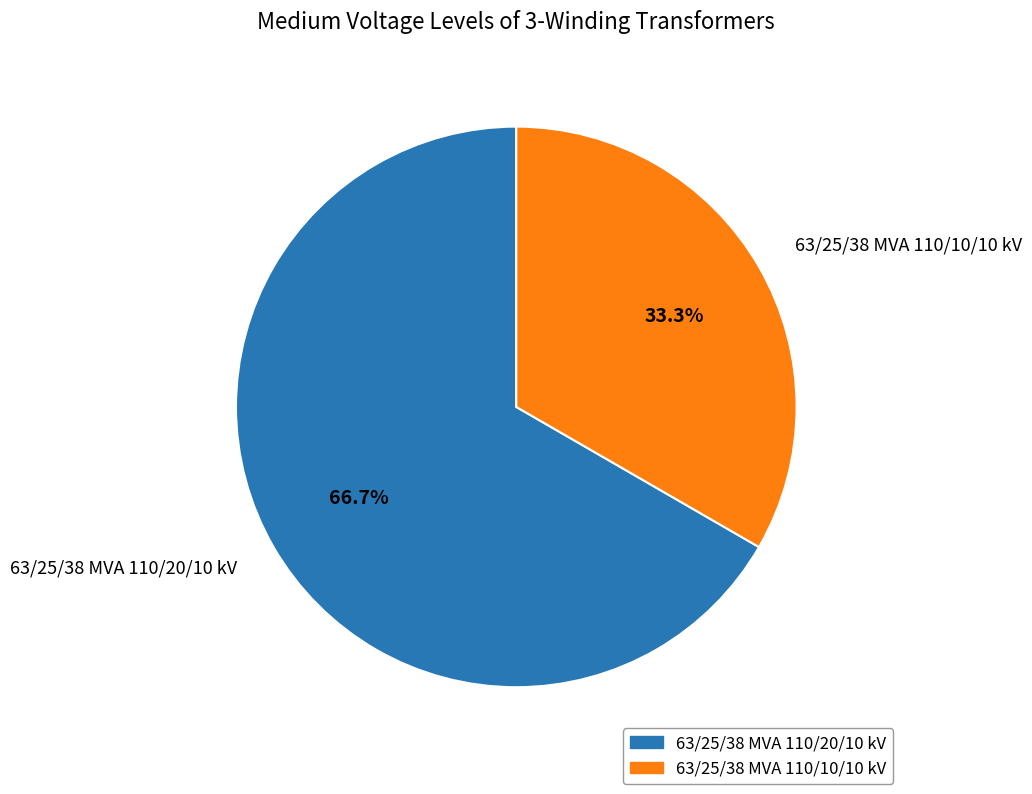

What percentage do 63/25/38 MVA 110/20/10 kV and 63/25/38 MVA 110/10/10 kV together represent?

100.0%